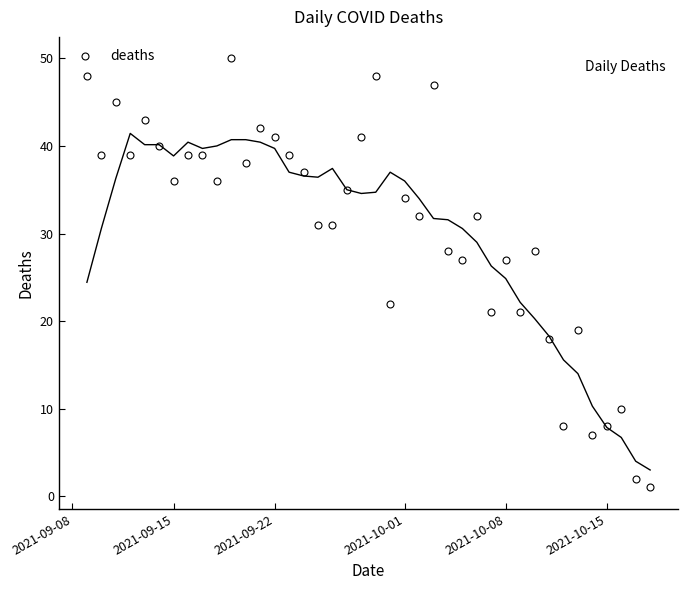

What is the value of the 19th point from the left?

35